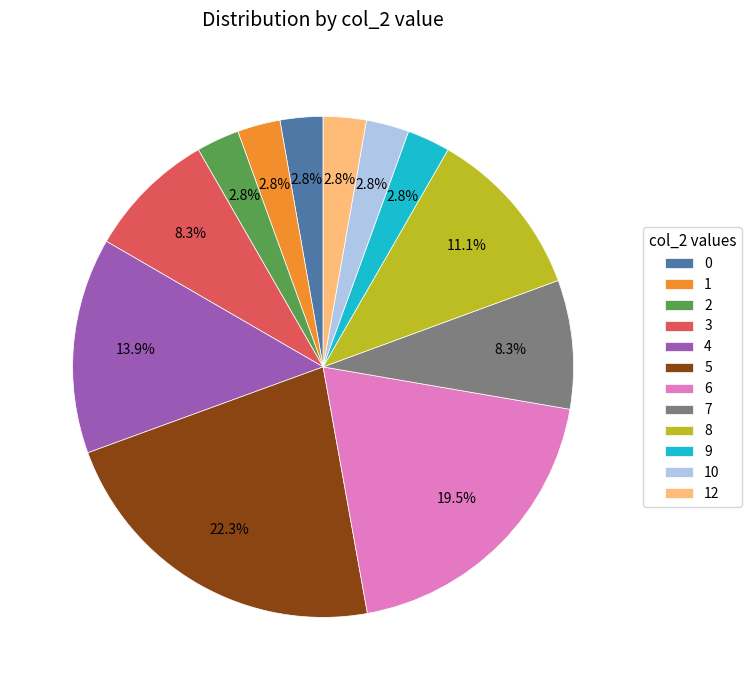

How many segments does this pie chart have?

12